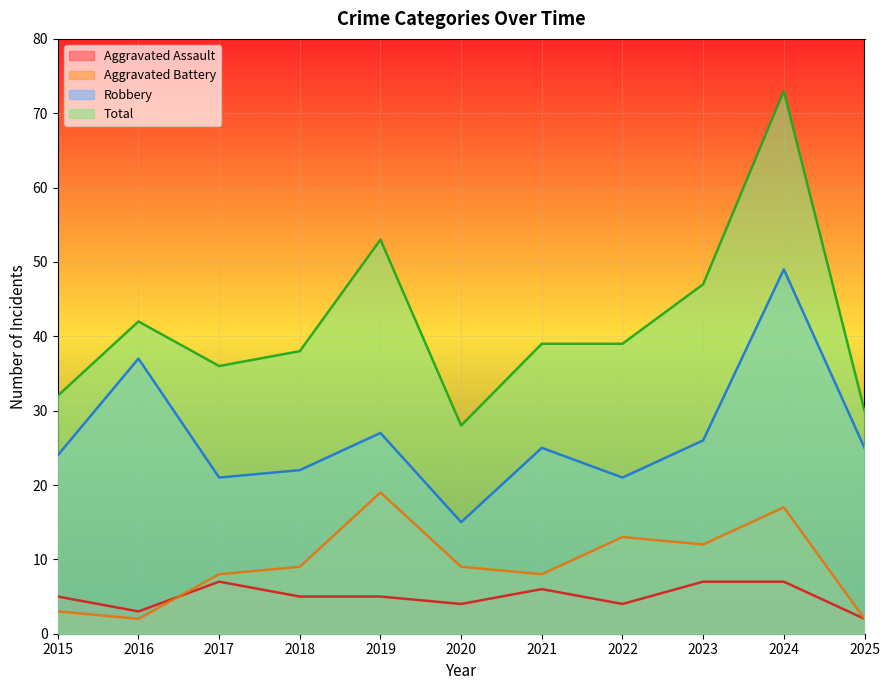

Reading left to right, transcribe all the data shown in this chart.

Aggravated Assault: 5	3	7	5	5	4	6	4	7	7	2
Aggravated Battery: 3	2	8	9	19	9	8	13	12	17	2
Robbery: 24	37	21	22	27	15	25	21	26	49	25
Total: 32	42	36	38	53	28	39	39	47	73	30